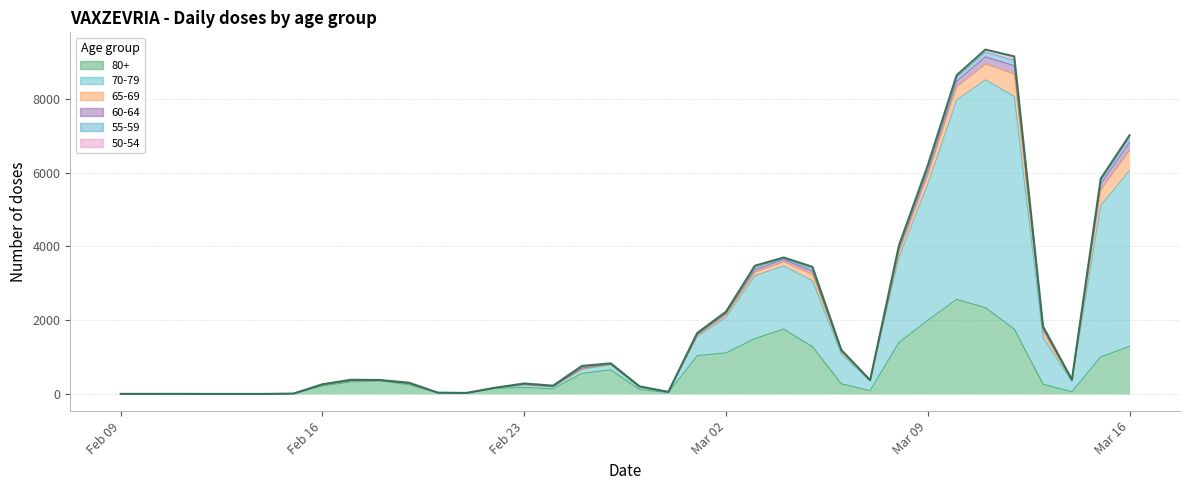

True or false: the data shows 102 at 16.

False